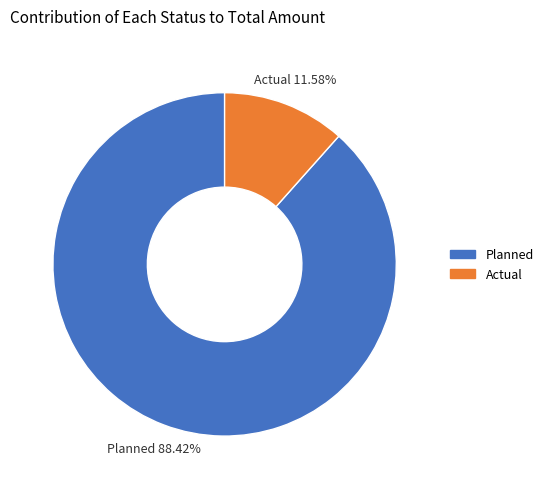

True or false: Actual accounts for 26% of the total.

False